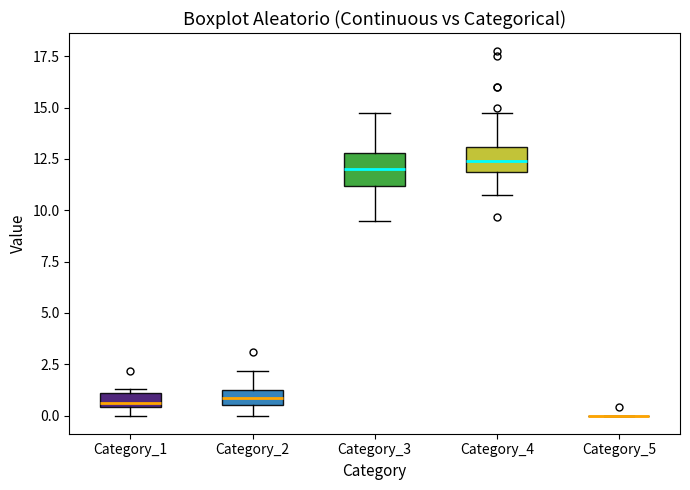

Where is the upper edge of the box for Category_1 on the y-axis? The values are not printed on the chart, so give them approximately, as read against the axis.

1.0